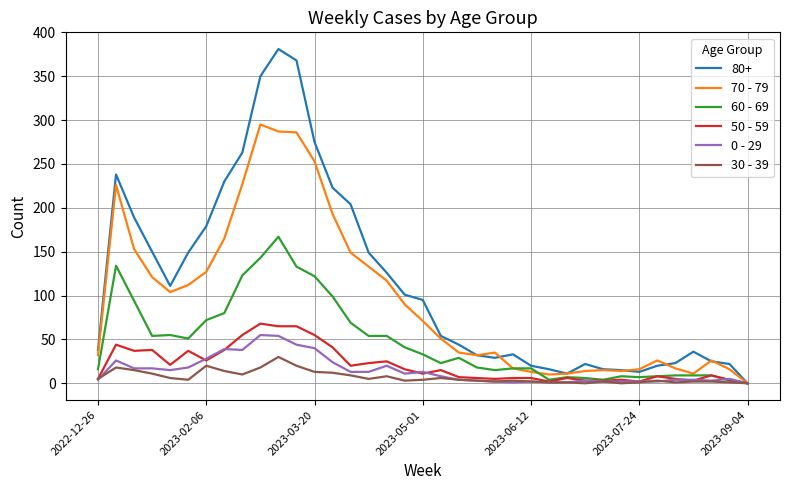

Is this an area chart (filled region under the line)?

No